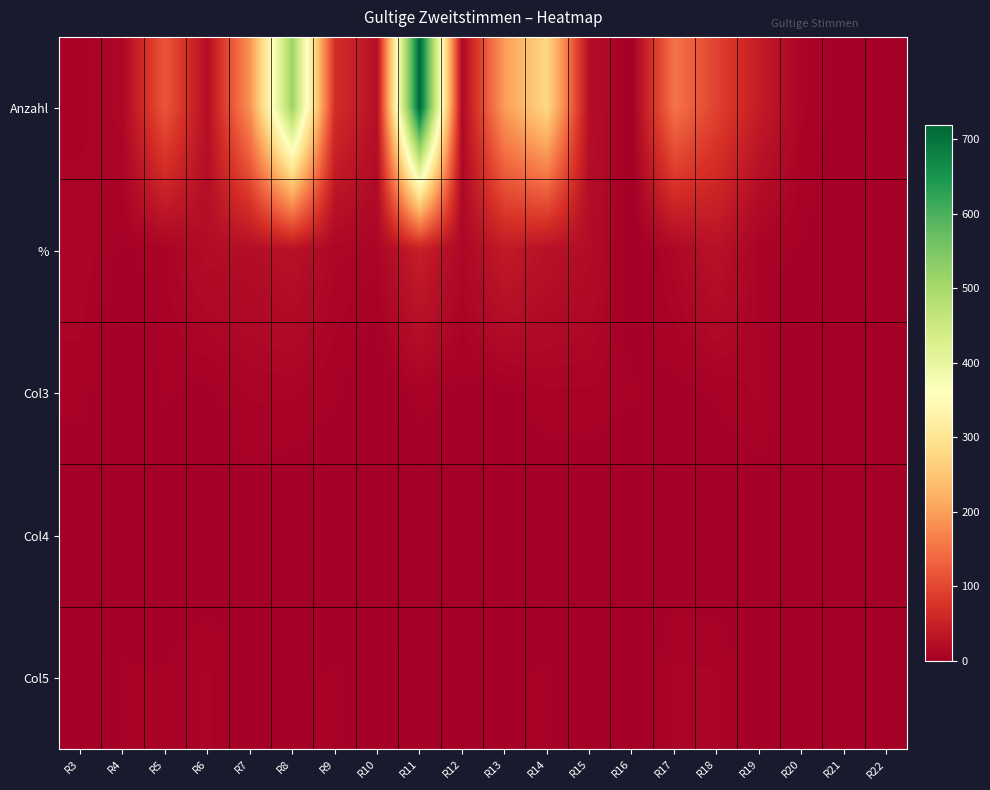

Which series has the largest range (max minus min)?

Anzahl